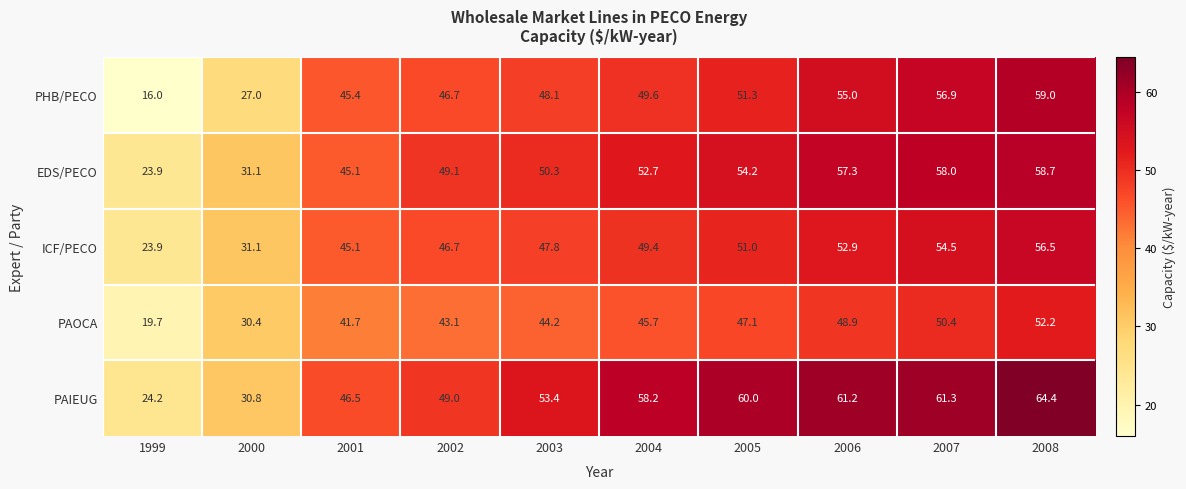

What is the difference between the PAOCA values at 2000 and 2002?

12.7